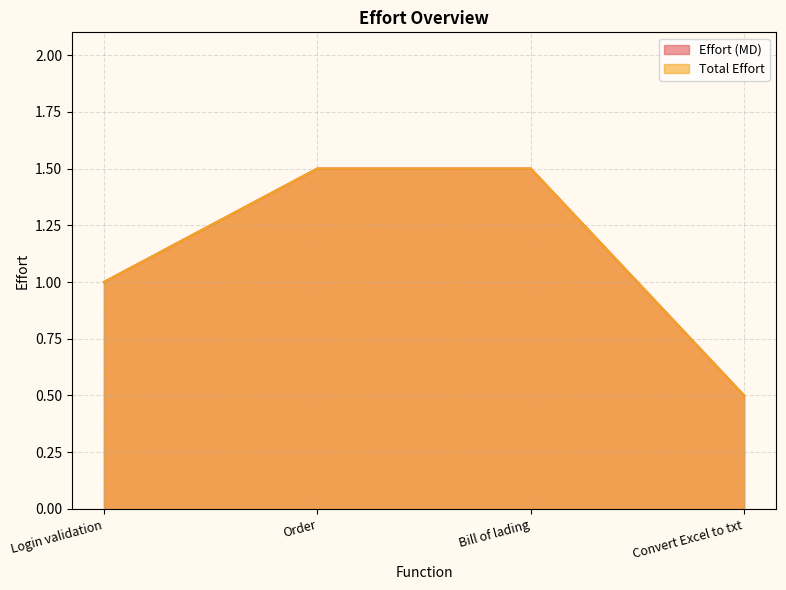

Which has a higher value, Convert Excel to txt or Bill of lading?

Bill of lading